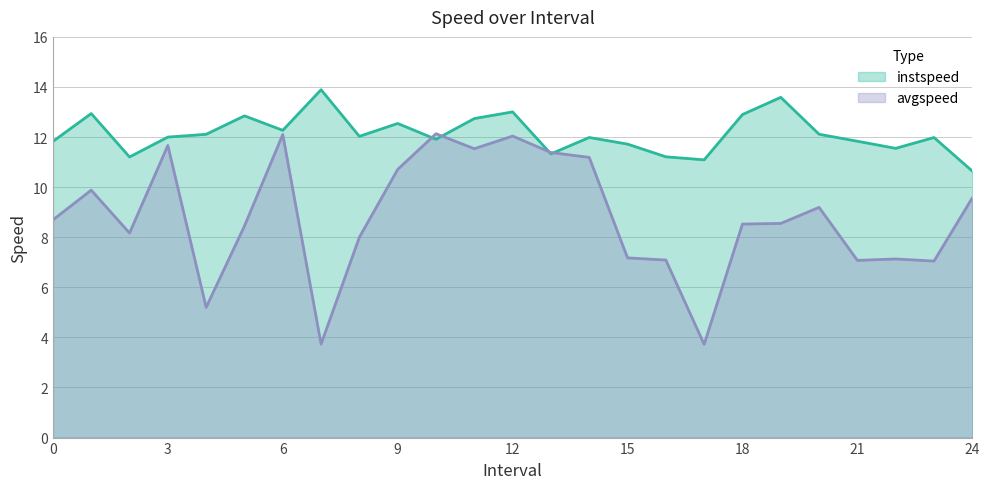

What is the difference between the highest and lowest values at 20?

2.9